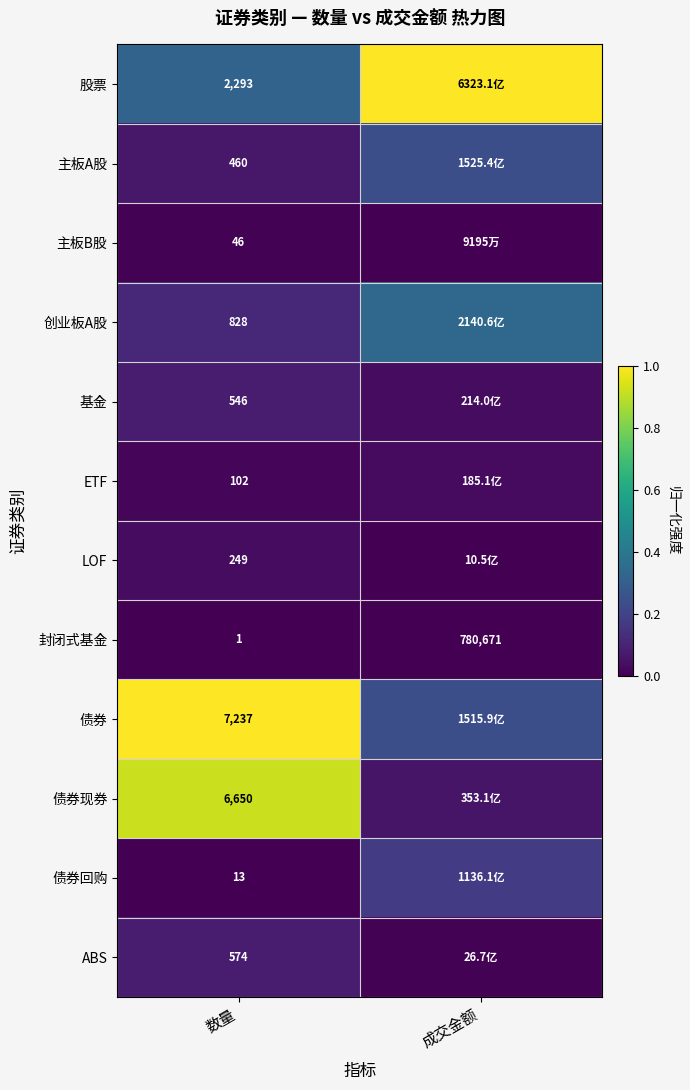

Is the value of 主板A股 at 数量 greater than the value of 创业板A股 at 数量?

No